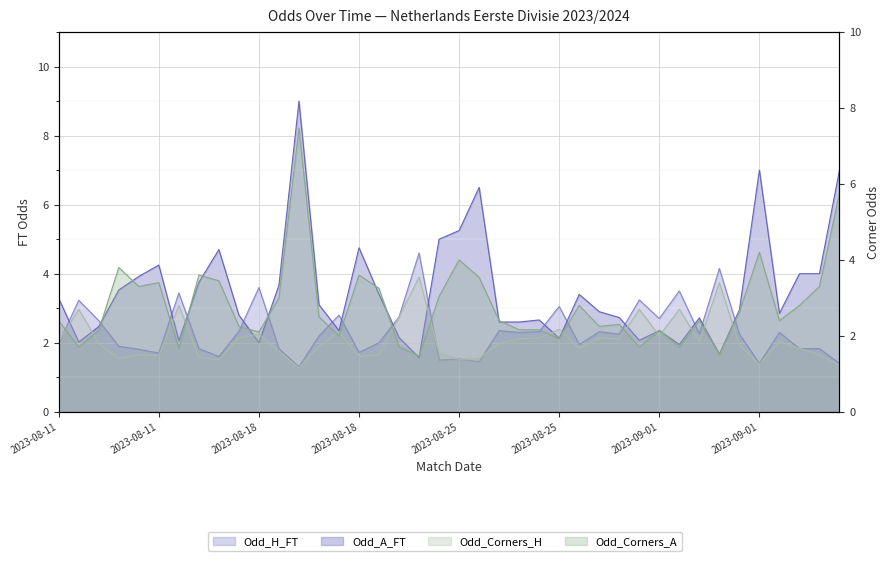

At which category is the sum across all series the highest?

2023-08-18